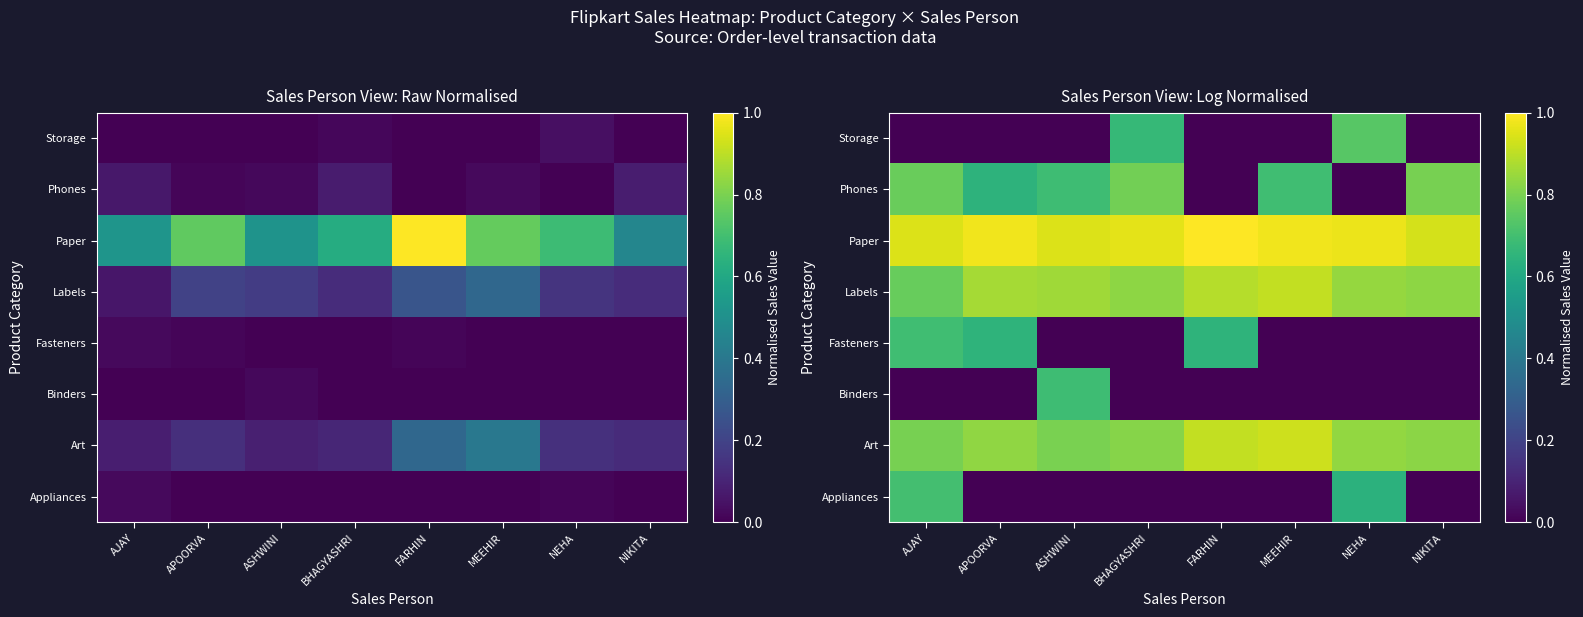

Which has a higher value, ASHWINI or NIKITA?

ASHWINI